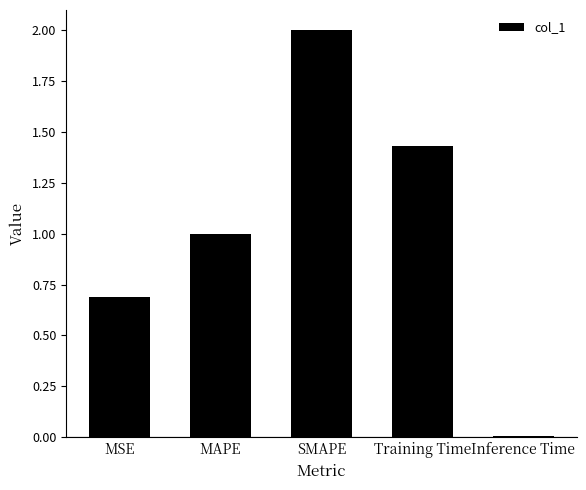

Are the bars horizontal?

No